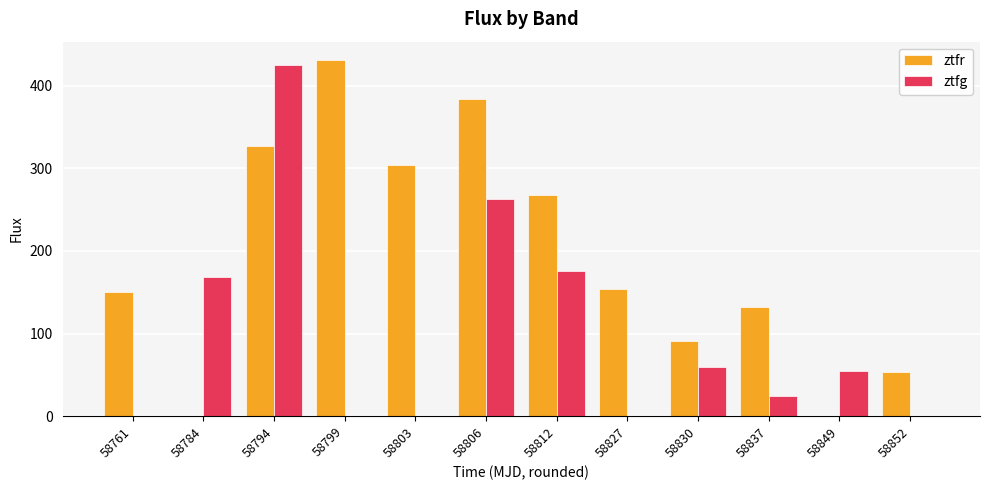

Between 58761 and 58799, which series saw the biggest shift?

ztfr